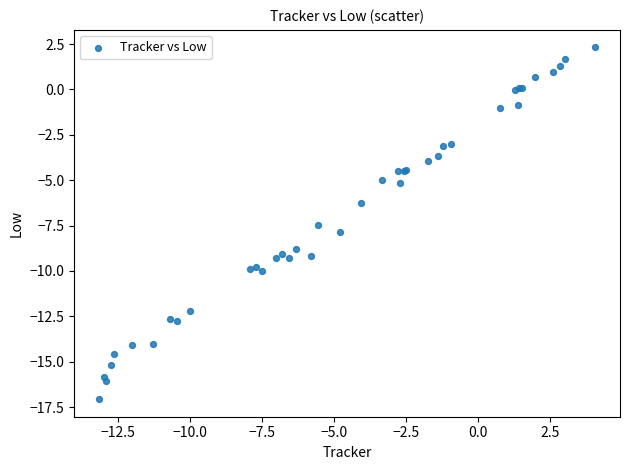

What Y value in the scatter plot is closest to -7?

-7.5